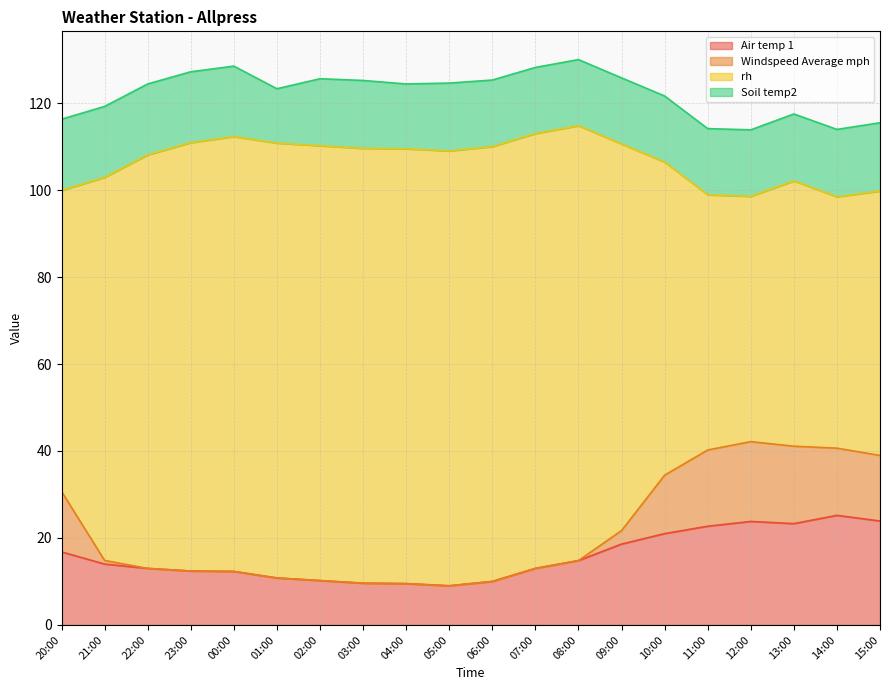

True or false: Windspeed Average mph and Air temp 1 cross at least once.

False